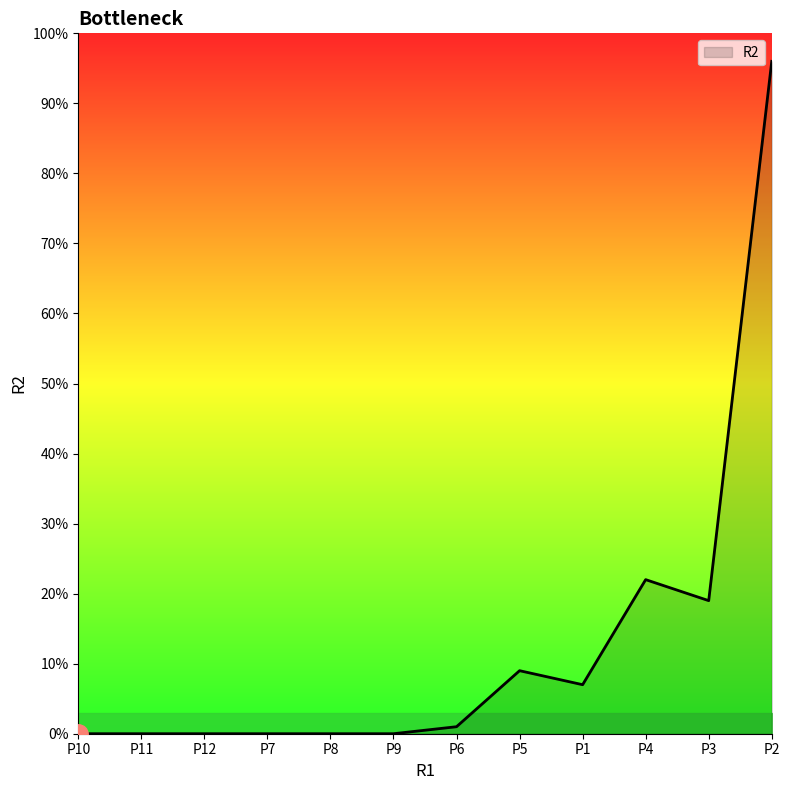

The chart shows a value of 3 at P5. True or false?

False